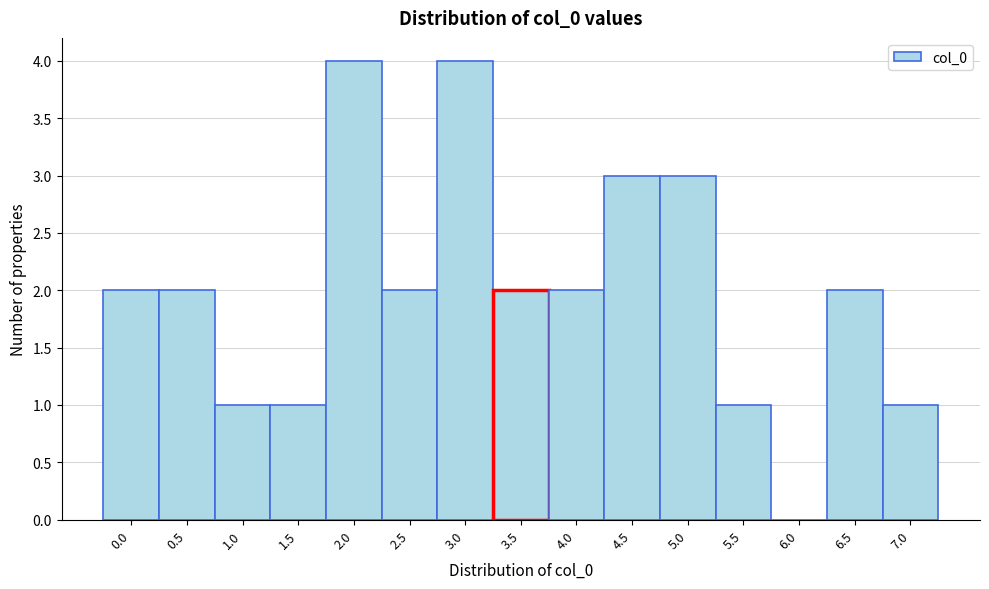

Reading left to right, list all the values displayed in this chart.

0.0=2	0.5=2	1.0=1	1.5=1	2.0=4	2.5=2	3.0=4	3.5=2	4.0=2	4.5=3	5.0=3	5.5=1	6.0=0	6.5=2	7.0=1